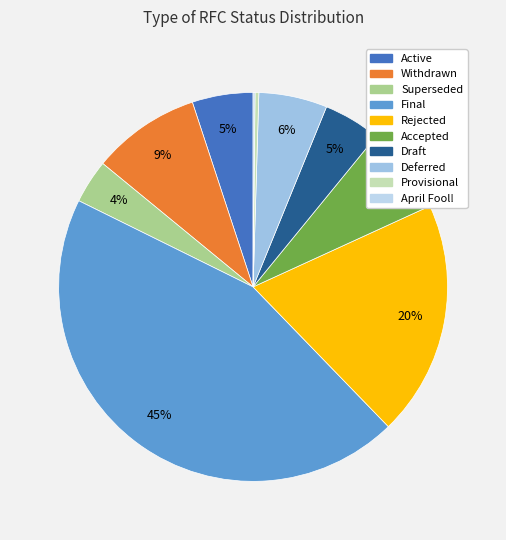

Count the number of slices in the pie.

10